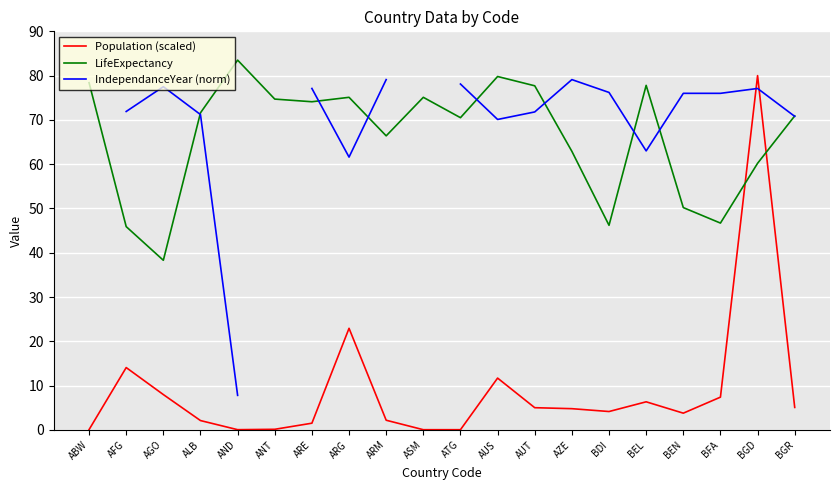

How many lines are shown in the chart?

3